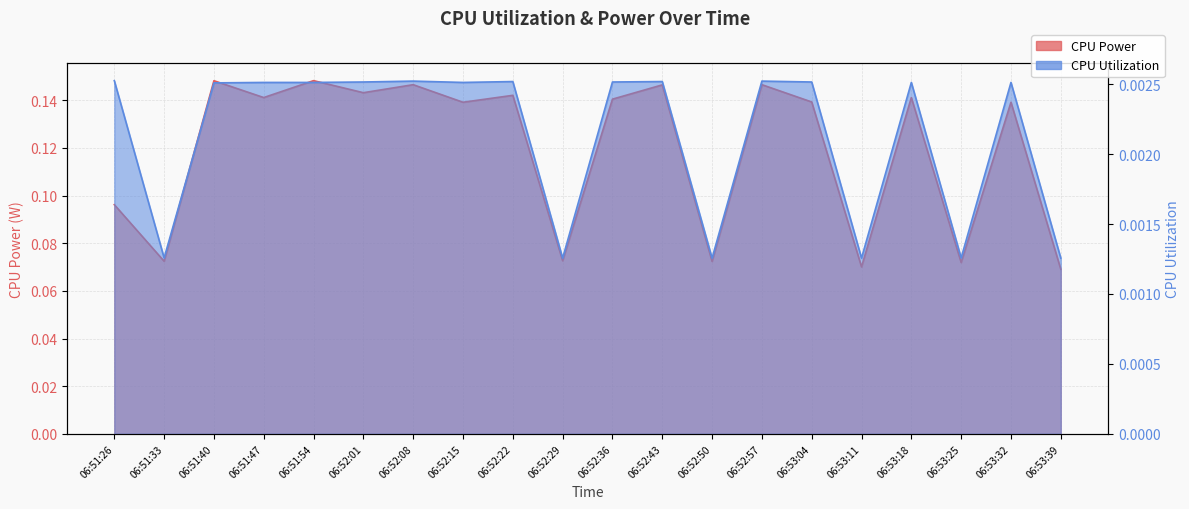

Which series has the largest range (max minus min)?

CPU Power